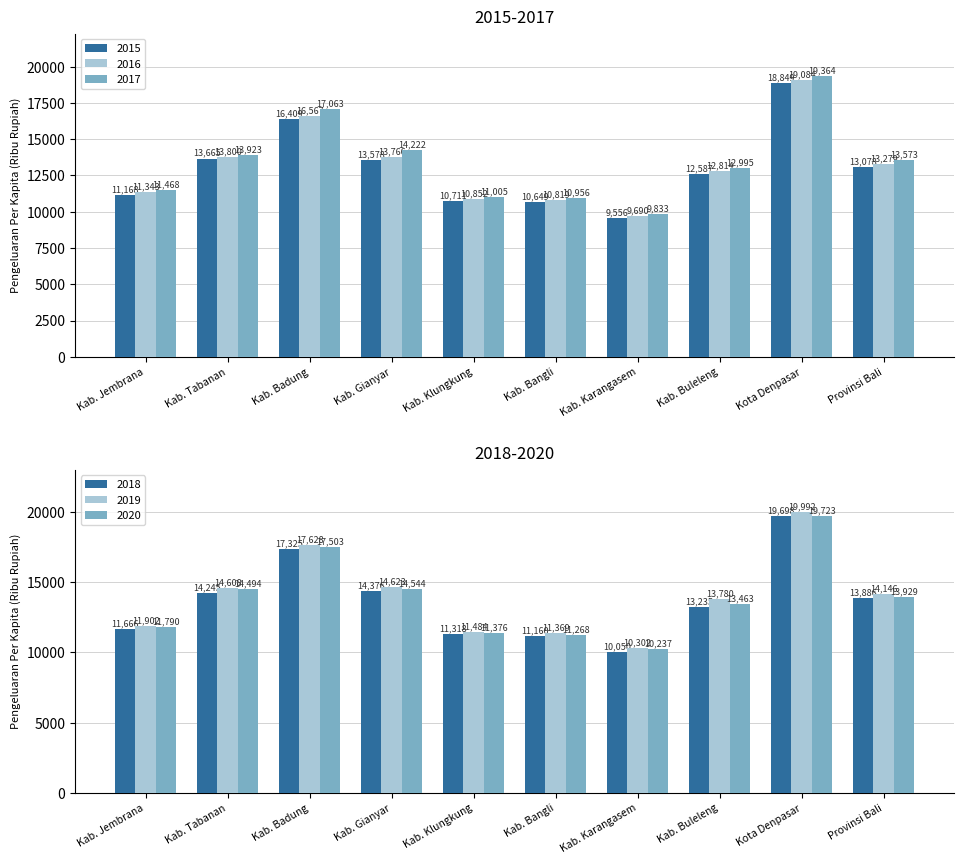

At which label does 2020 reach its peak?

Kota Denpasar